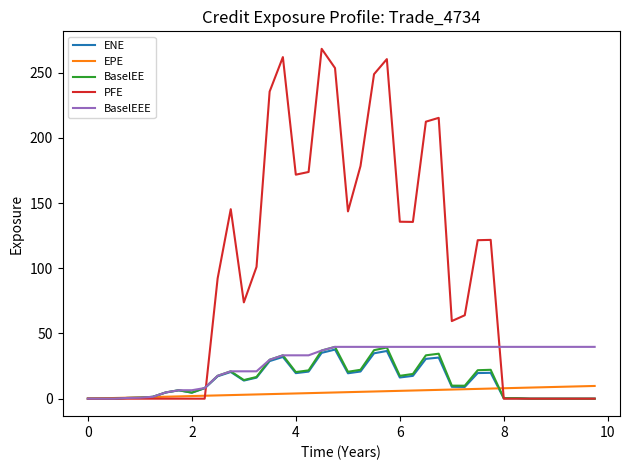

What is the maximum value for BaselEE?

39.7